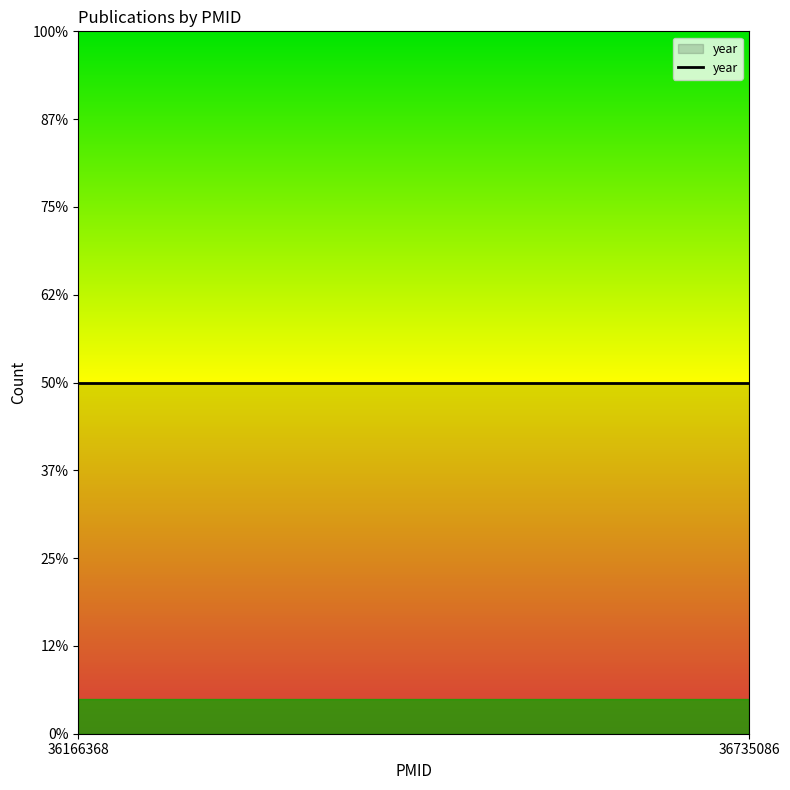

Reading right to left, extract all data points from this chart.

2023	2022	2023	2022